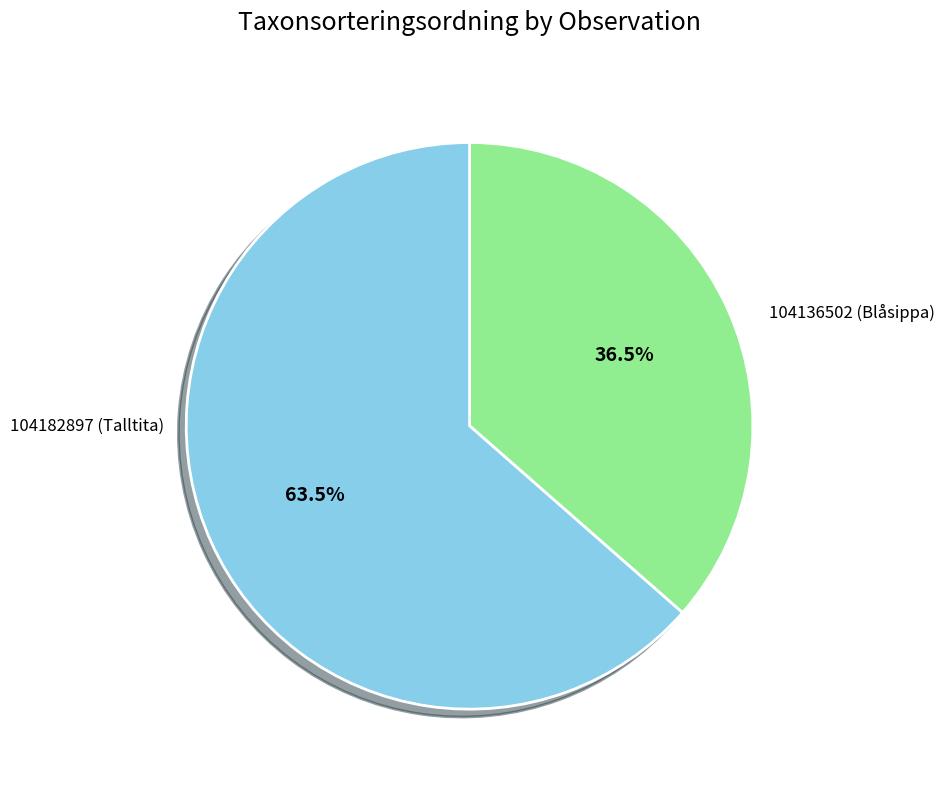

Which category accounts for the majority?

104136502 (Blåsippa)